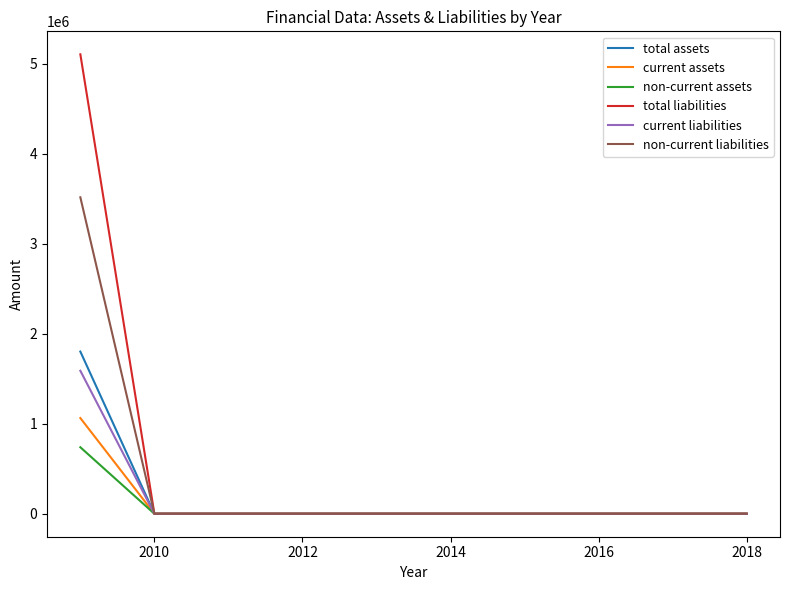

What is the maximum value for current assets?

1063231